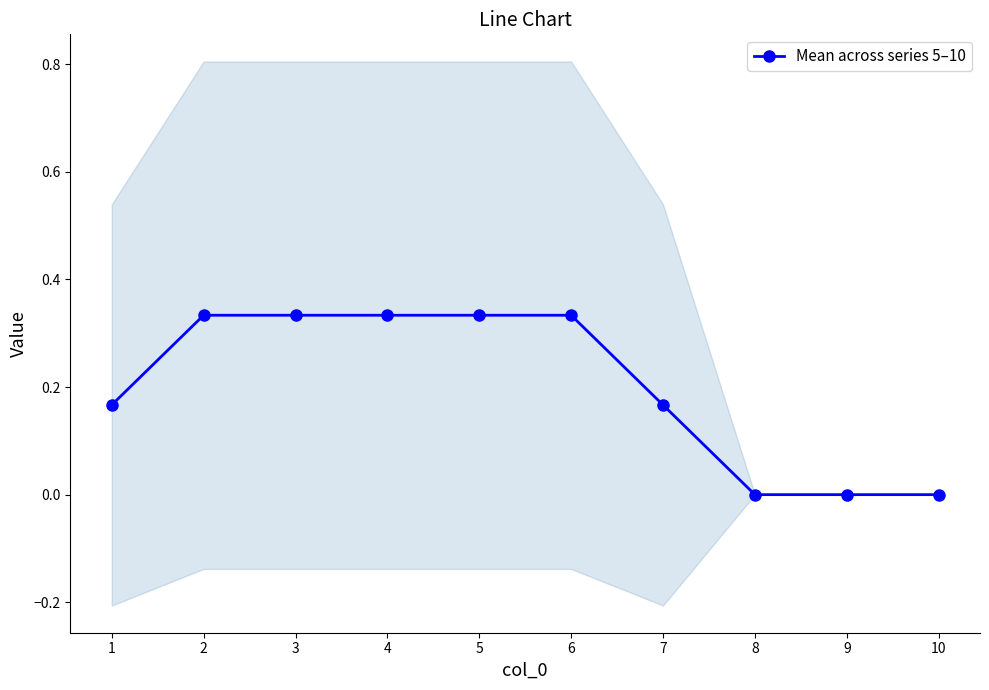

True or false: the data has more than 1 interior local peaks.

False